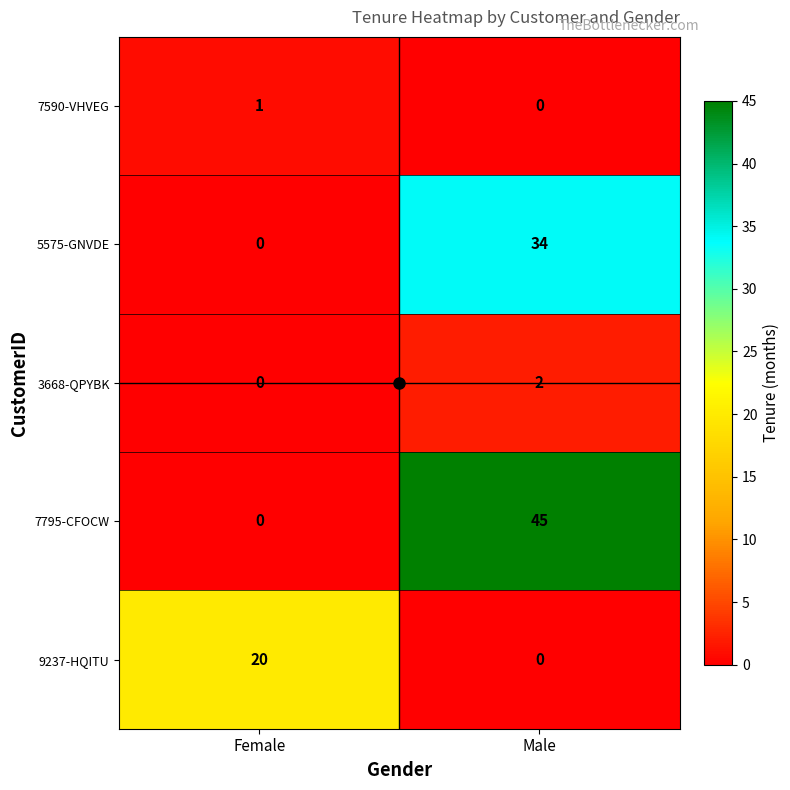

Which category has the highest value across all series?

Male